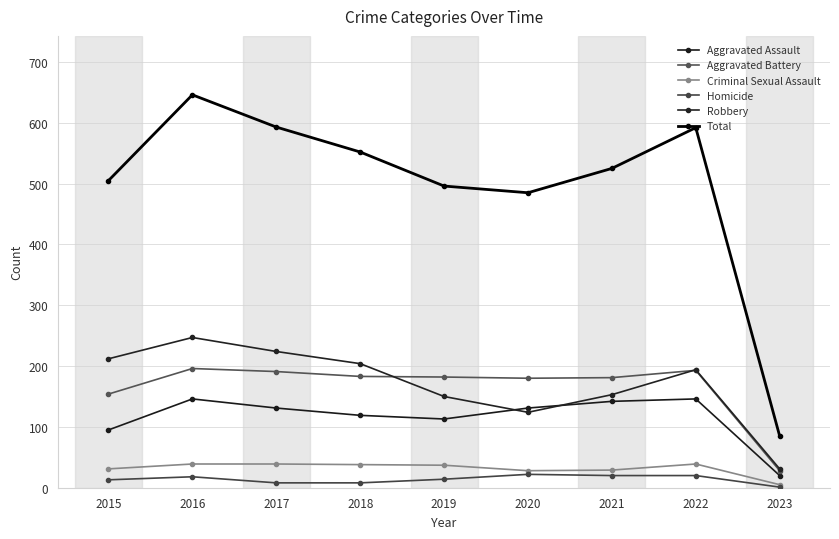

True or false: Aggravated Battery and Aggravated Assault intersect in this chart.

False